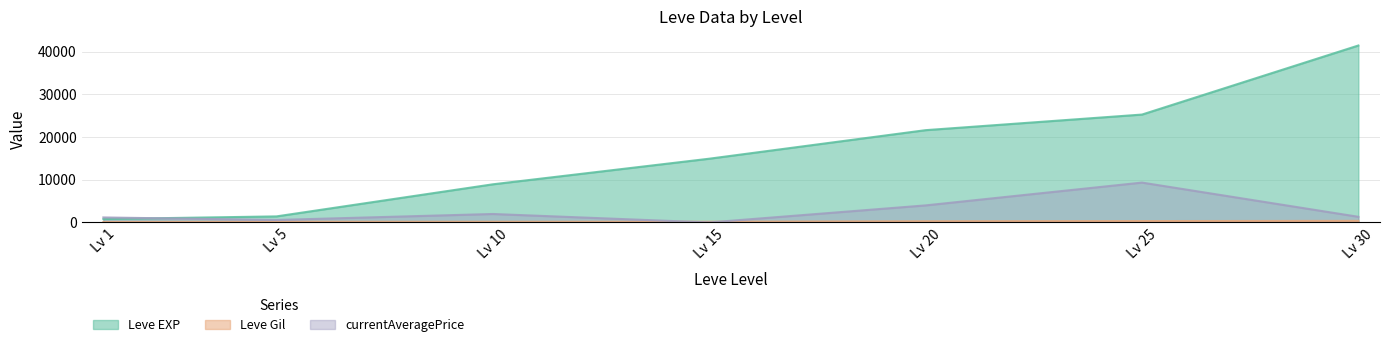

How many lines are shown in the chart?

3